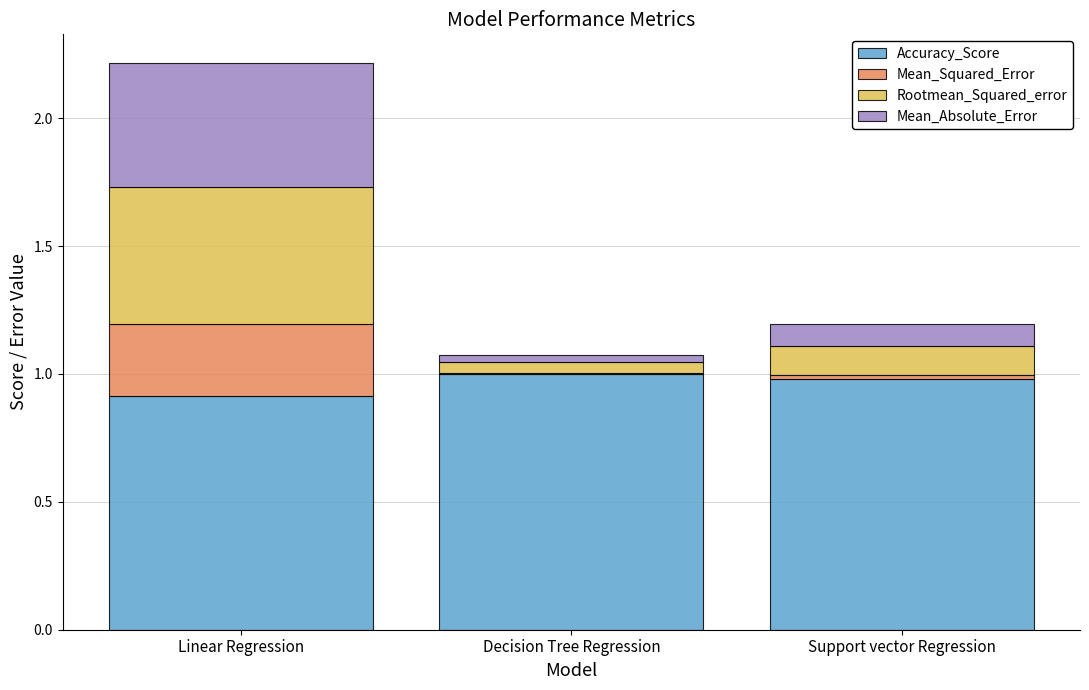

What is the total value across all series at Linear Regression?

2.2